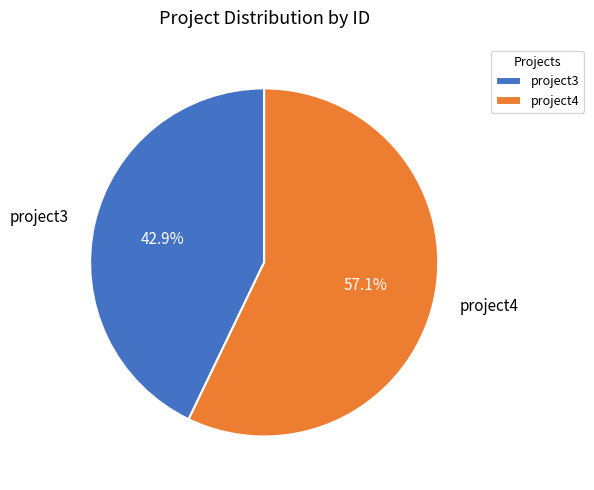

Count the number of slices in the pie.

2